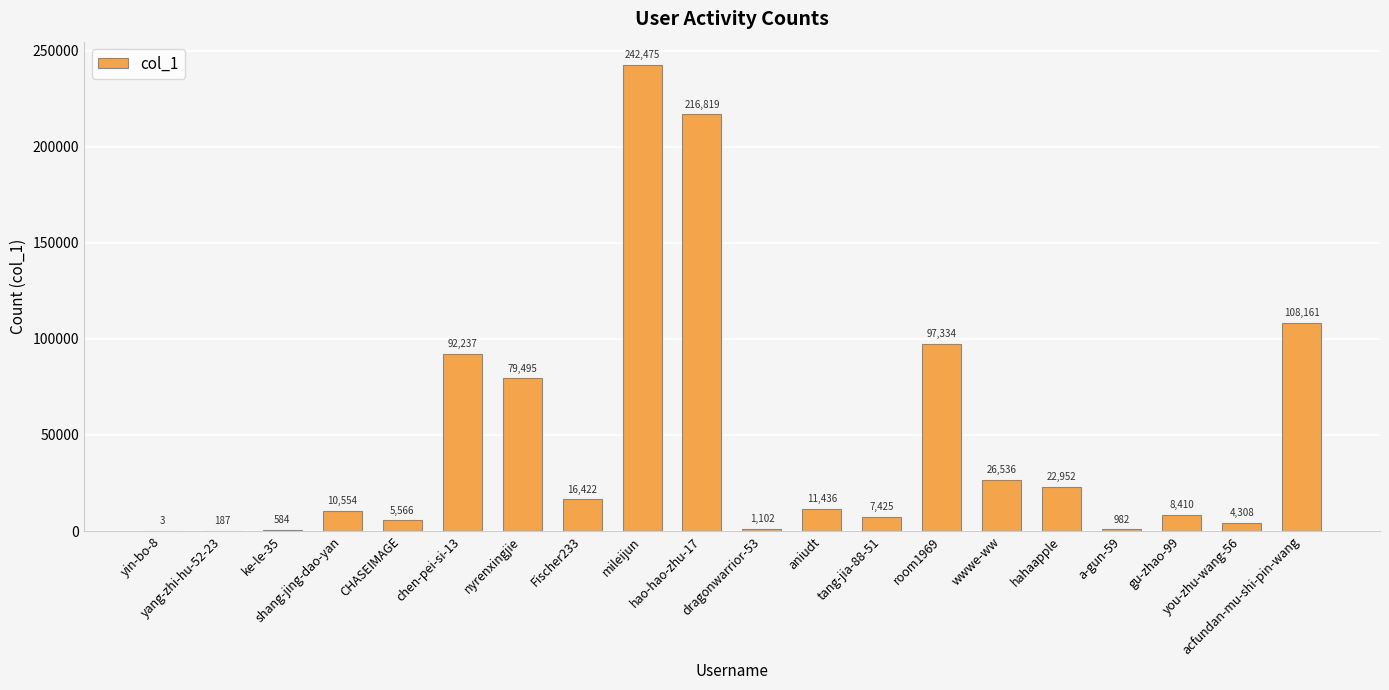

What is the change in value from yin-bo-8 to gu-zhao-99?

+8407